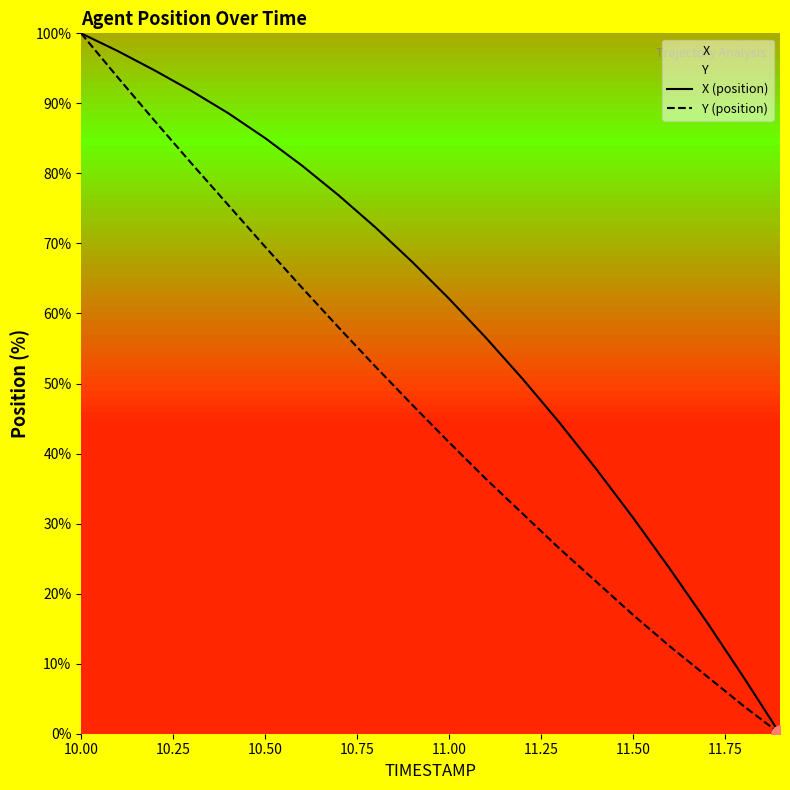

At which category is the sum across all series the highest?

10.00